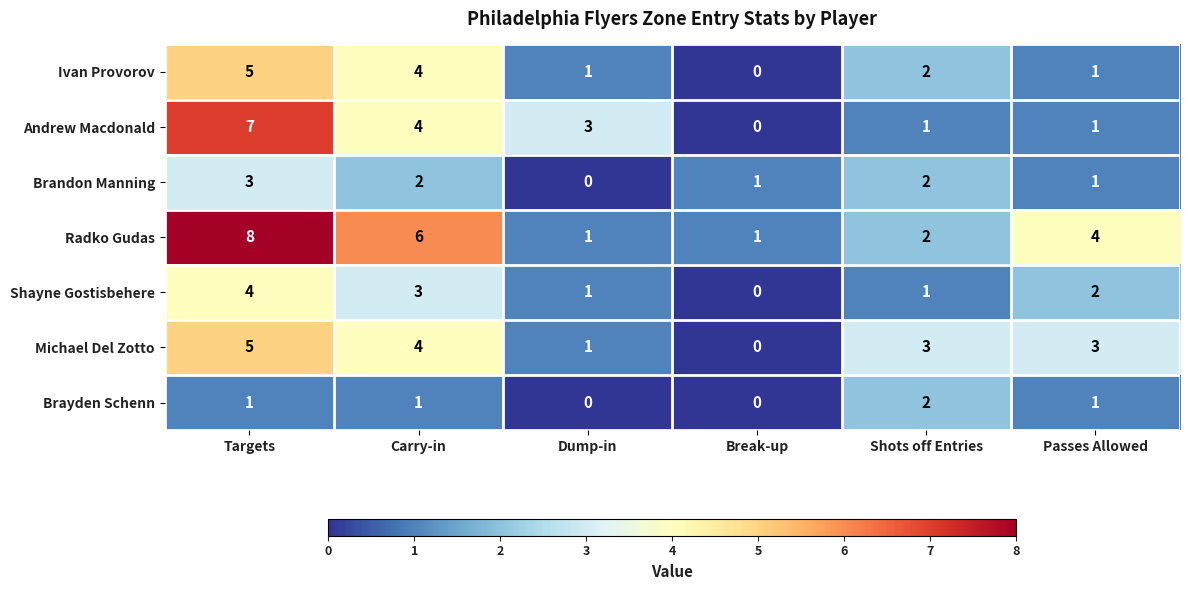

The value of Brandon Manning at Shots off Entries is 2. True or false?

True